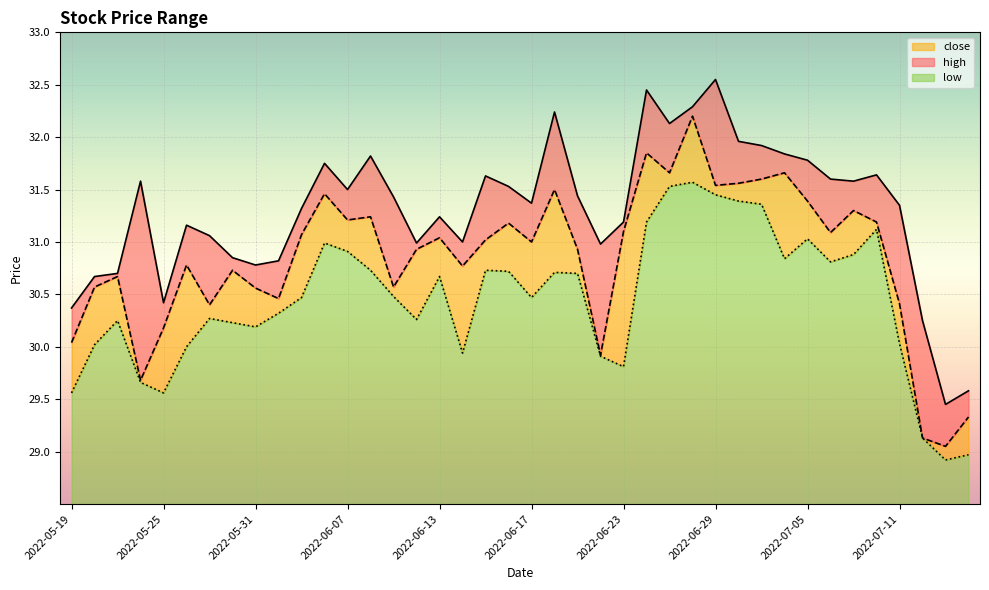

Reading left to right, what are all the values shown in this chart?

high: 30.4	30.7	30.7	31.6	30.4	31.2	31.1	30.9	30.8	30.8	31.3	31.8	31.5	31.8	31.4	31.0	31.2	31.0	31.6	31.5	31.4	32.2	31.4	31.0	31.2	32.5	32.1	32.3	32.5	32.0	31.9	31.8	31.8	31.6	31.6	31.6	31.4	30.2	29.4	29.6
close: 30.0	30.6	30.7	29.7	30.2	30.8	30.4	30.7	30.6	30.5	31.1	31.5	31.2	31.2	30.6	30.9	31.0	30.8	31.0	31.2	31.0	31.5	30.9	29.9	31.1	31.9	31.7	32.2	31.5	31.6	31.6	31.7	31.4	31.1	31.3	31.2	30.4	29.1	29.1	29.3
low: 29.6	30.0	30.2	29.7	29.6	30.0	30.3	30.2	30.2	30.3	30.5	31.0	30.9	30.7	30.5	30.3	30.7	29.9	30.7	30.7	30.5	30.7	30.7	29.9	29.8	31.2	31.5	31.6	31.4	31.4	31.4	30.8	31.0	30.8	30.9	31.1	30.0	29.1	28.9	29.0